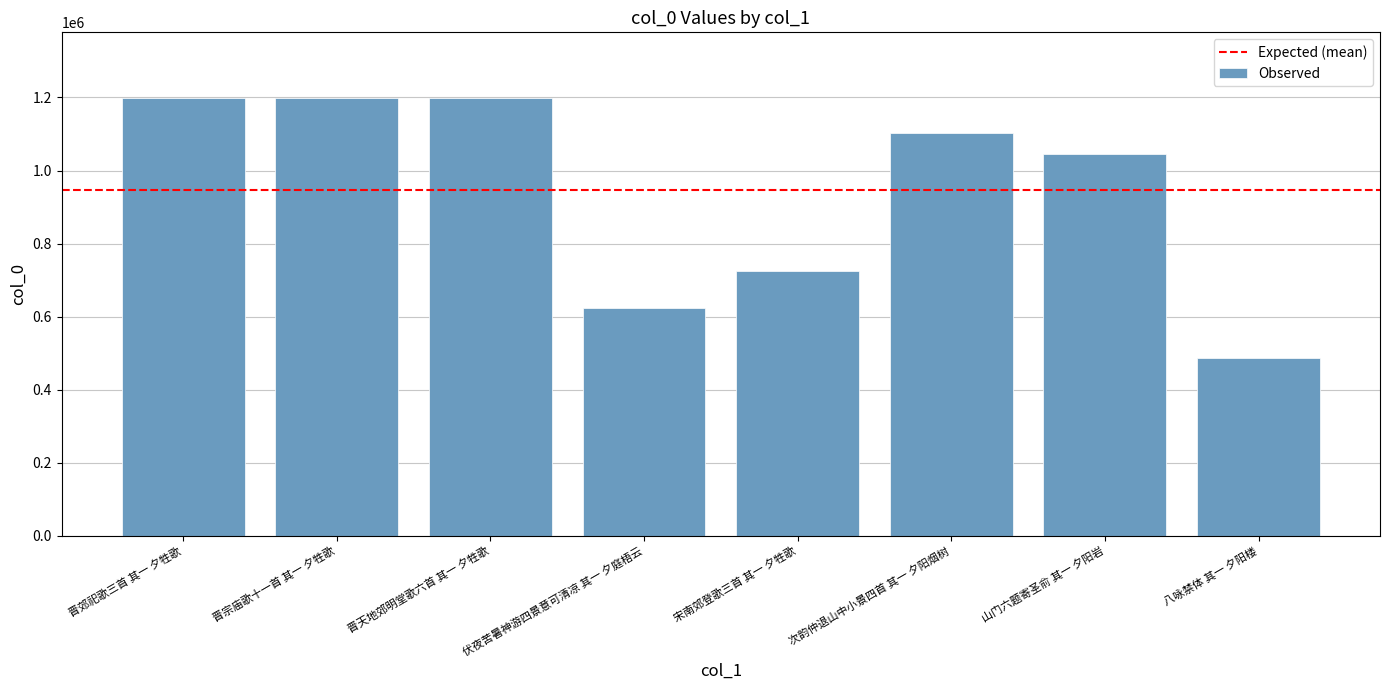

What is the smallest value displayed?

487961